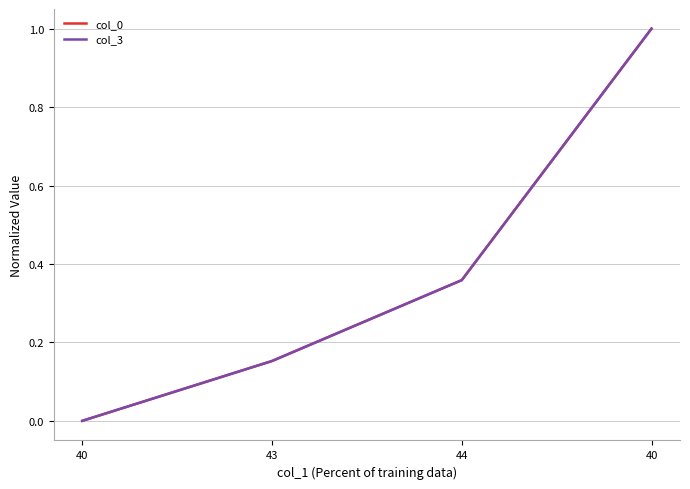

True or false: col_3 and col_0 cross at least once.

False